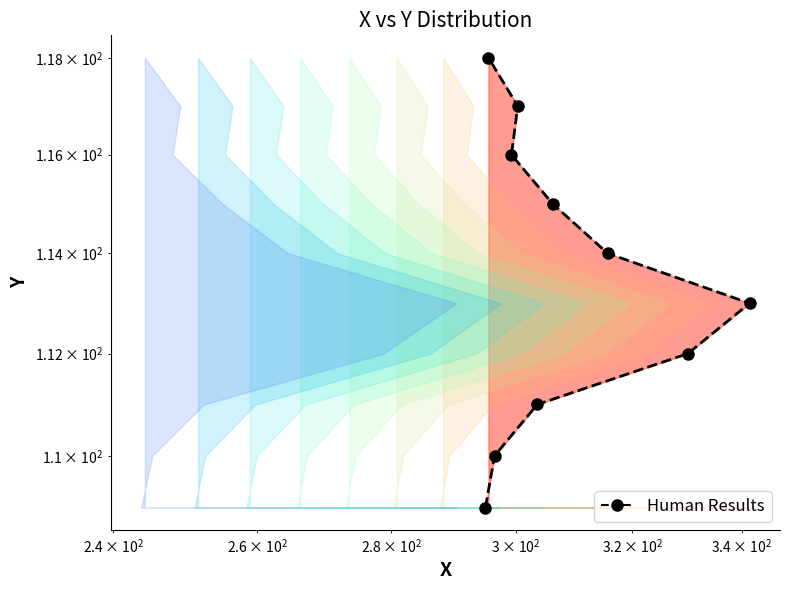

How many lines are shown in the chart?

1